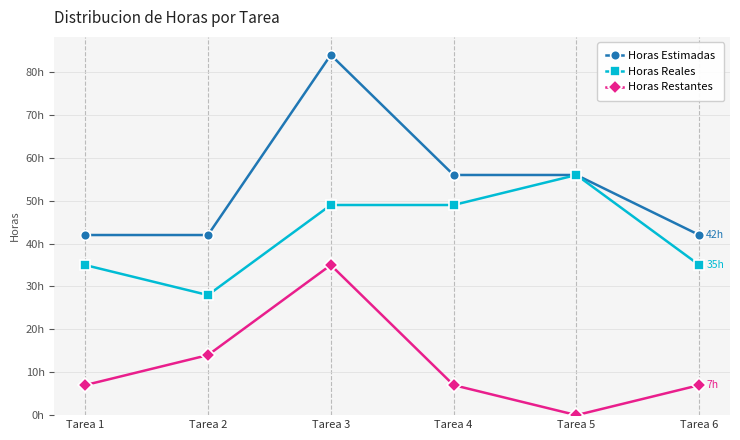

Does the chart have visible grid lines?

Yes